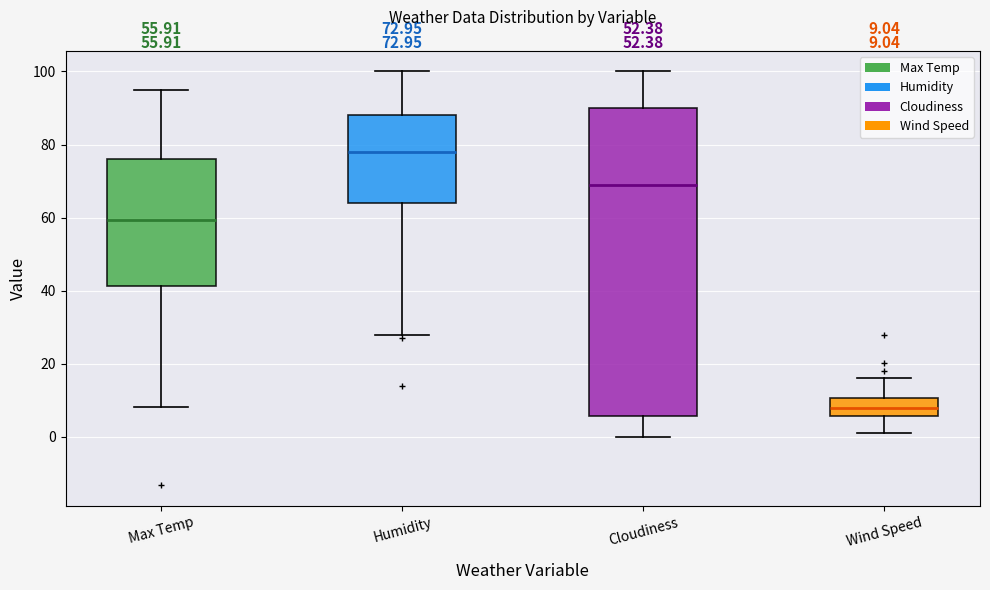

Which box has the highest median line?

Humidity